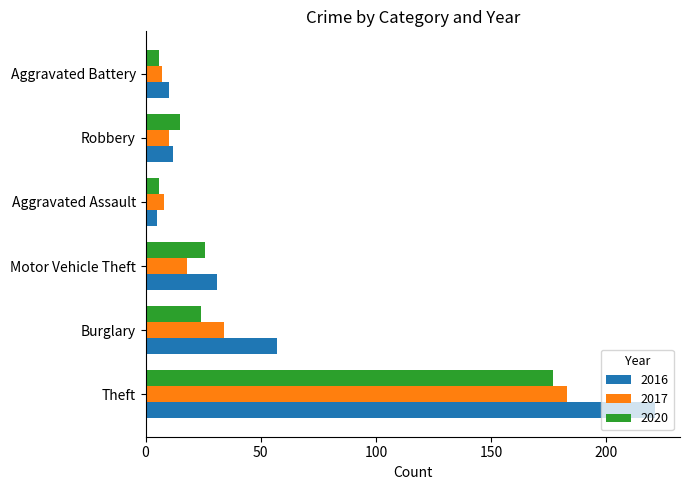

At which category does the chart reach its peak across all series?

Theft